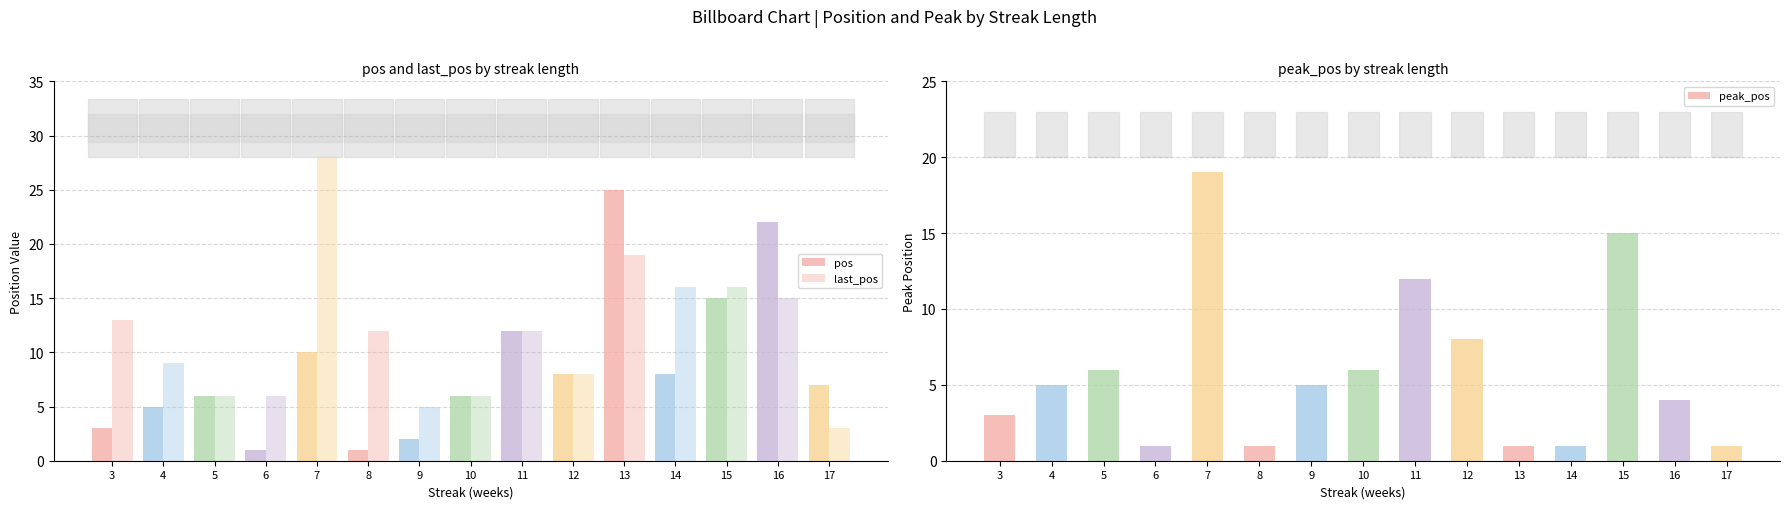

Reading right to left, list all the values displayed in this chart.

pos: 17=7	16=22	15=15	14=8	13=25	12=8	11=12	10=6	9=2	8=1	7=10	6=1	5=6	4=5	3=3
last_pos: 17=3	16=15	15=16	14=16	13=19	12=8	11=12	10=6	9=5	8=12	7=28	6=6	5=6	4=9	3=13
peak_pos: 17=1	16=4	15=15	14=1	13=1	12=8	11=12	10=6	9=5	8=1	7=19	6=1	5=6	4=5	3=3